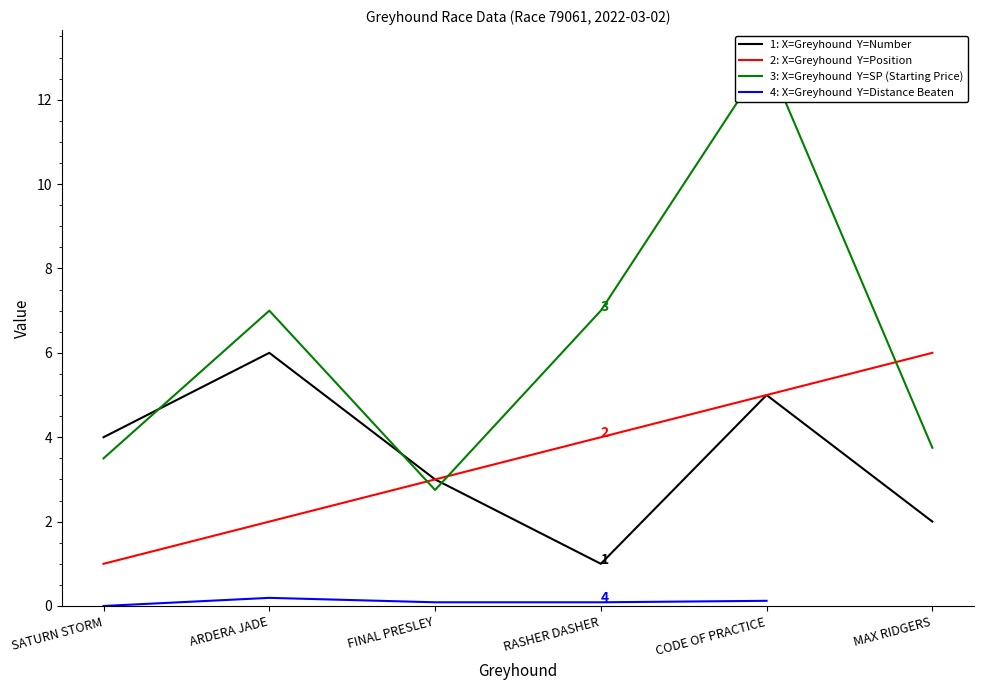

Which series has the largest range (max minus min)?

3: X=Greyhound  Y=SP (Starting Price)